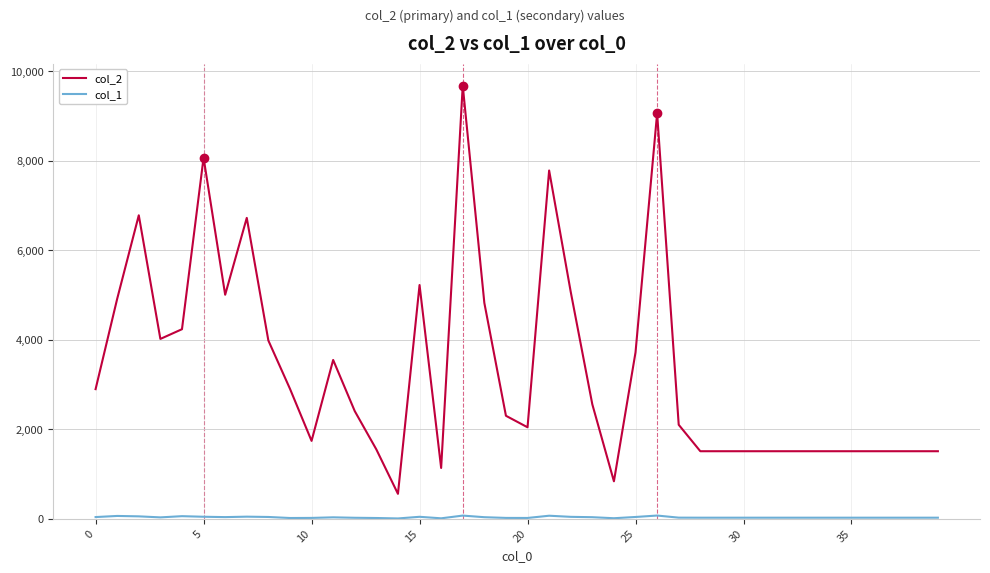

Which series has the largest range (max minus min)?

col_2